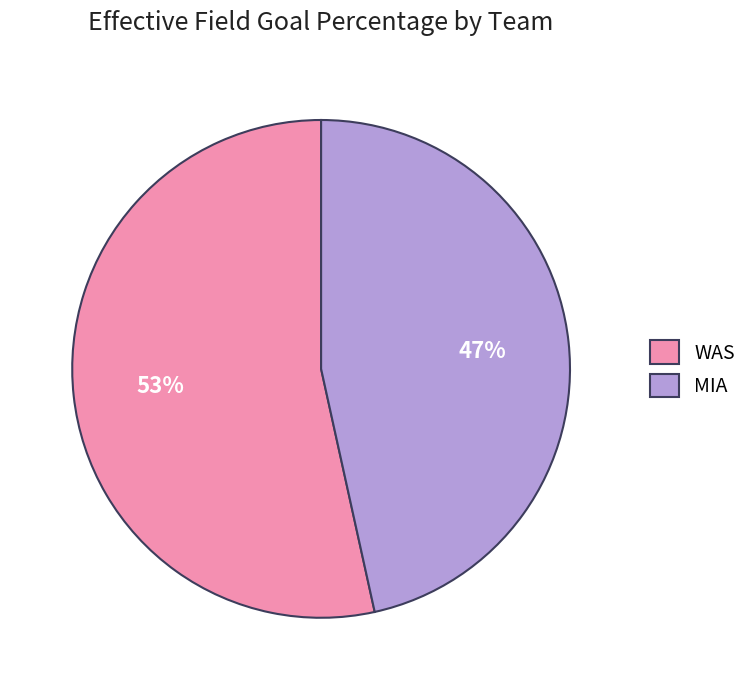

To the nearest percent, what is the combined percentage of WAS and MIA?

100%